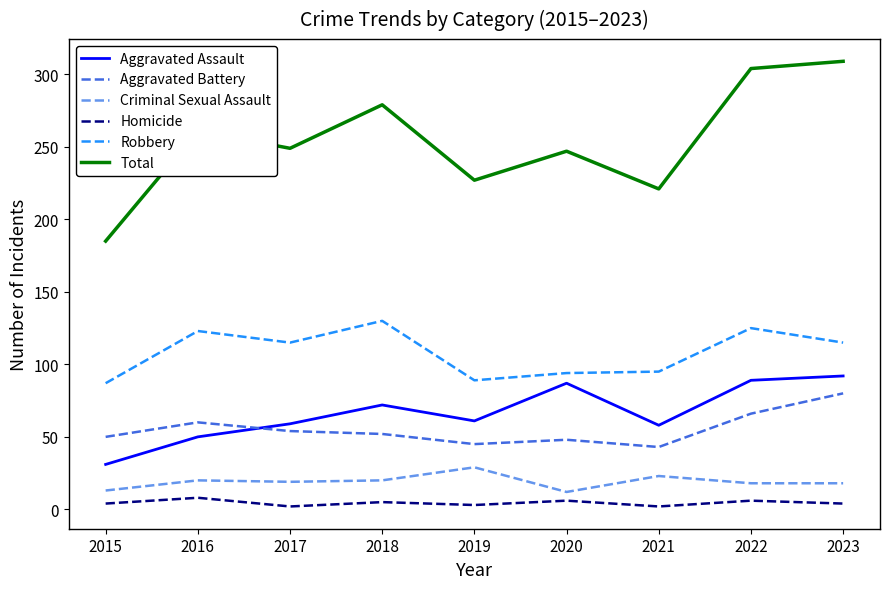

What is the difference between the highest and lowest values at 2018?

274